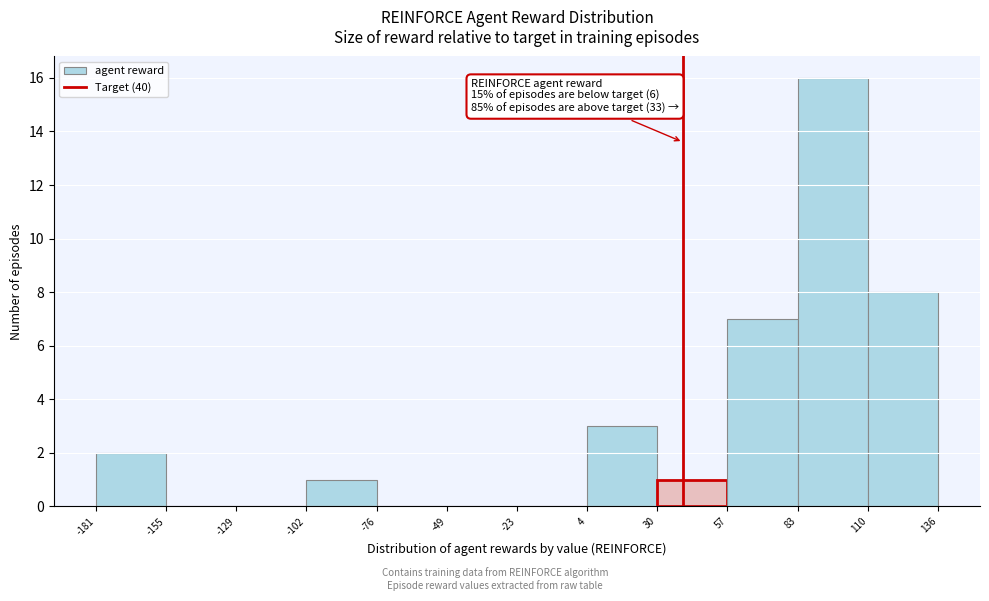

Which range on the x-axis has the tallest bar?

83 to 110